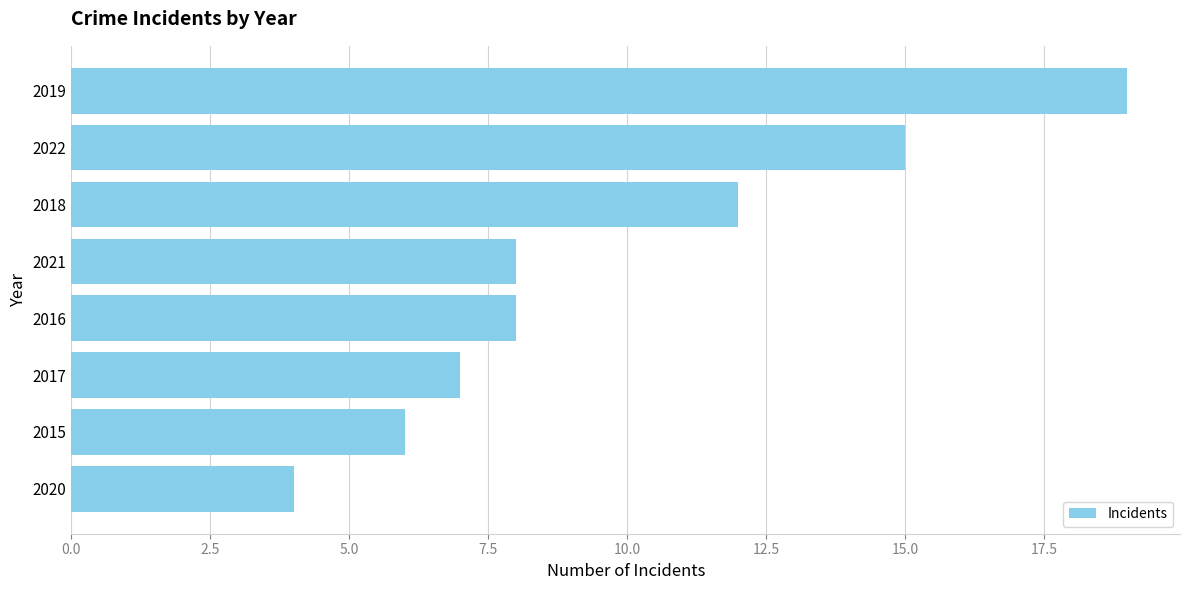

The value at 2022 is 15. True or false?

True